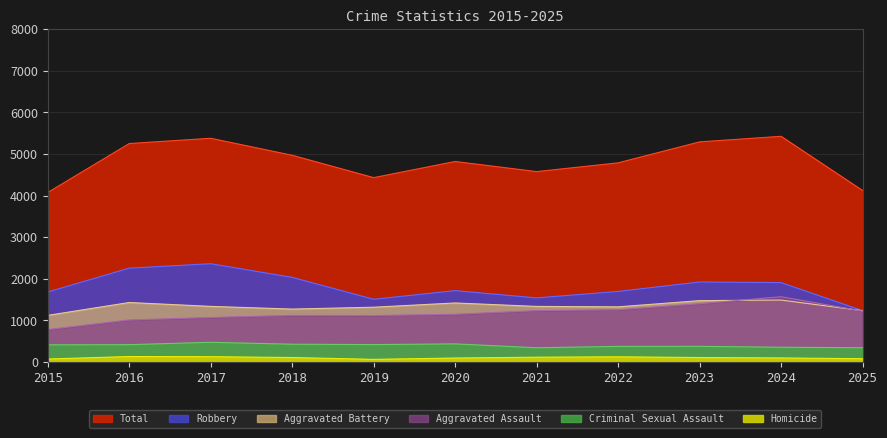

List the labels in order of Aggravated Battery value, largest first.

2024, 2023, 2016, 2020, 2017, 2021, 2022, 2019, 2018, 2025, 2015